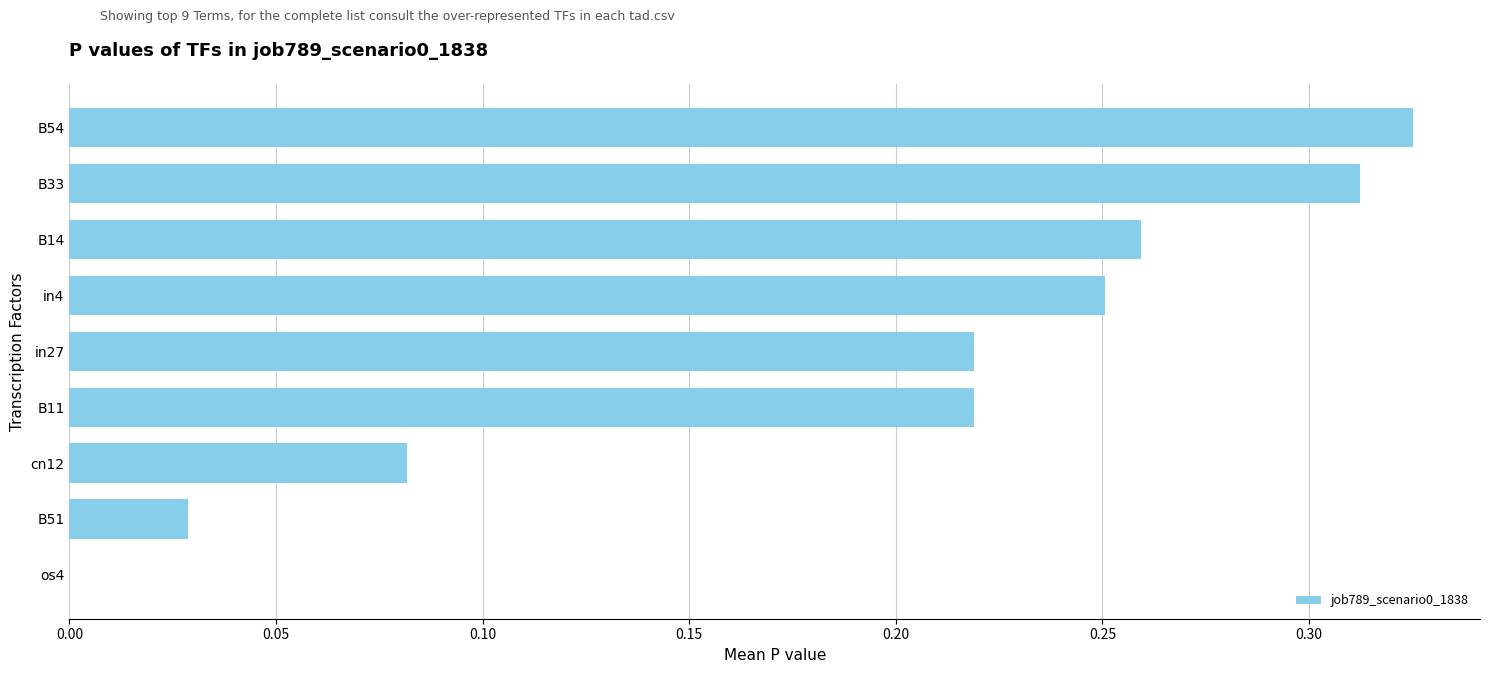

How many values are above zero?

8